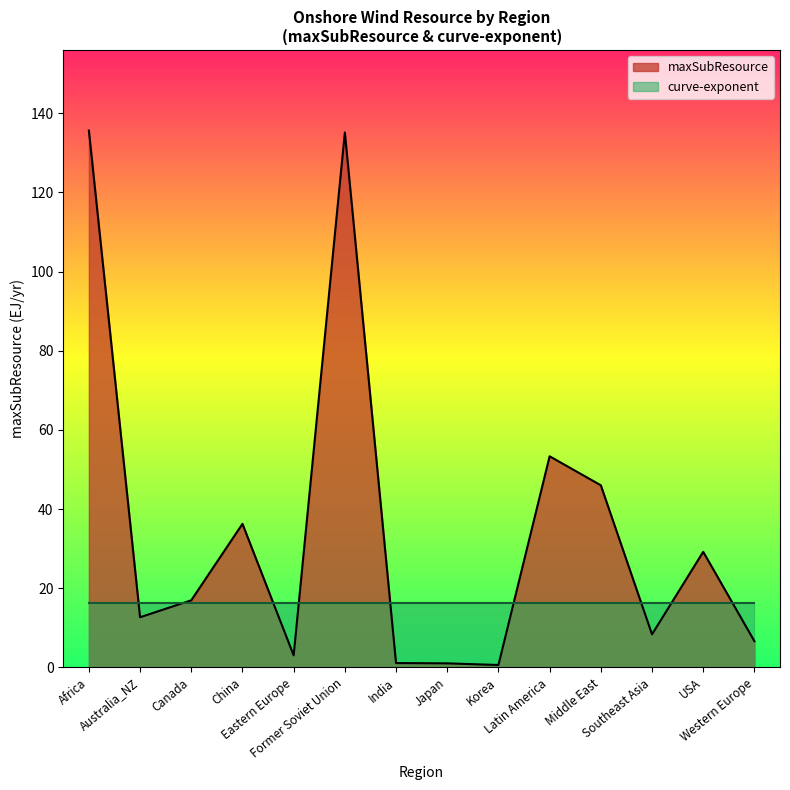

True or false: there are more than 2 points higher than both neighbors.

True